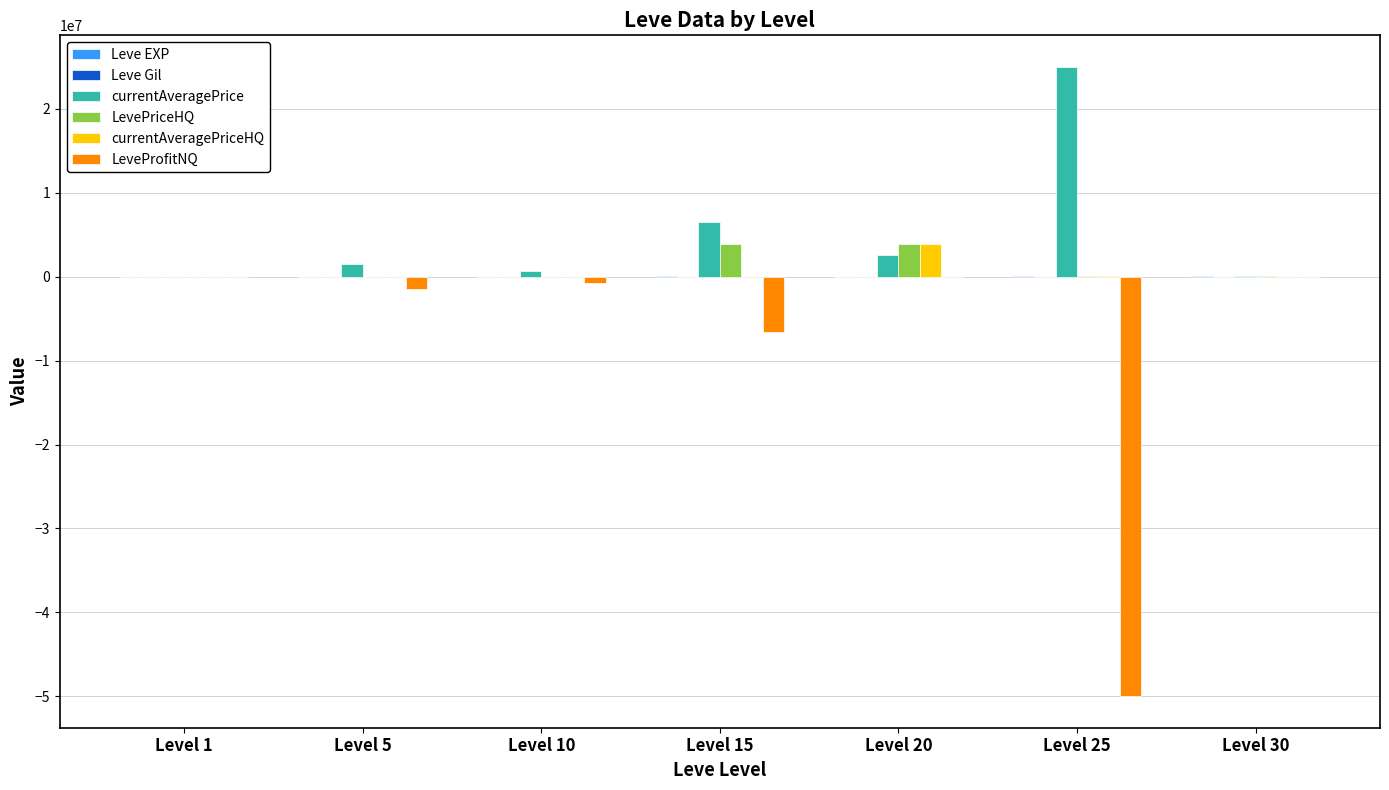

Which series has the largest total across all categories?

currentAveragePrice